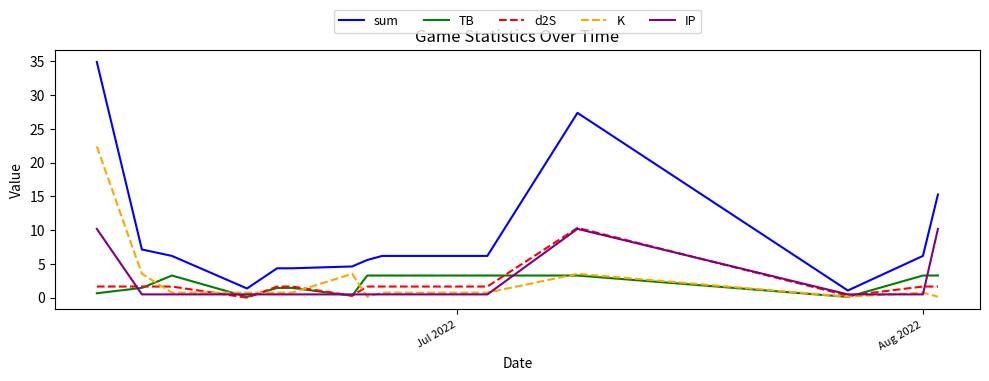

True or false: sum and d2S cross at least once.

False